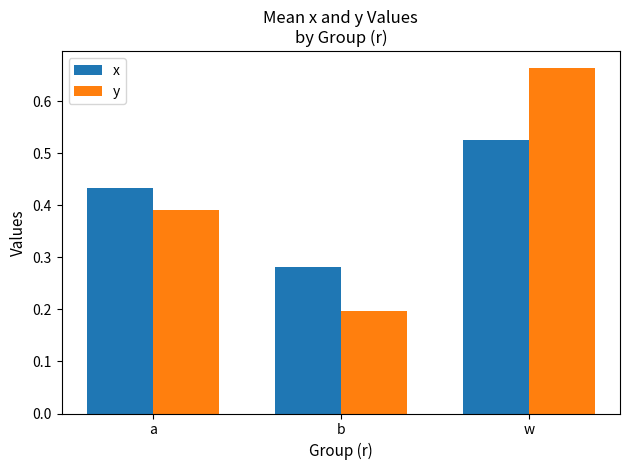

The y series shows 0.3 at b. True or false?

False